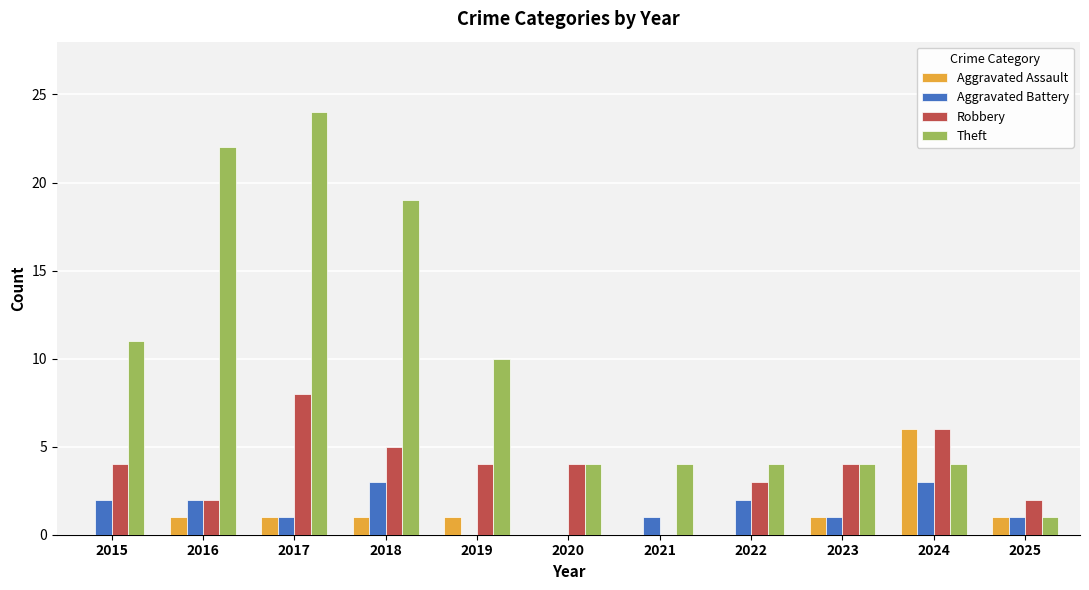

What is the sum of all Robbery values?

42